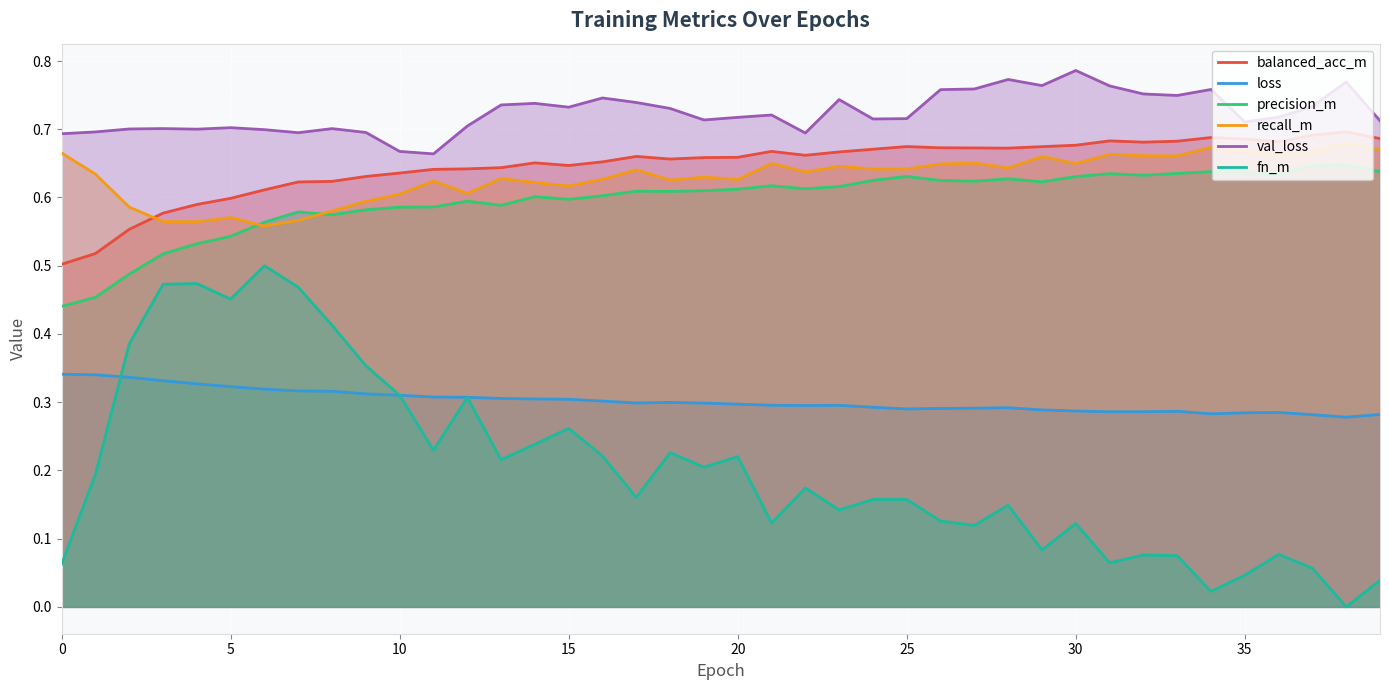

What is the minimum value for val_loss?

0.7